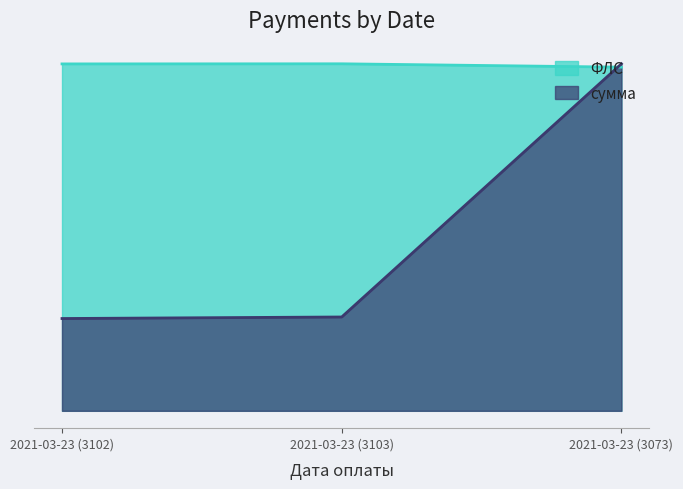

What is the approximate value of сумма at 2021-03-23 (3103)?

0.3